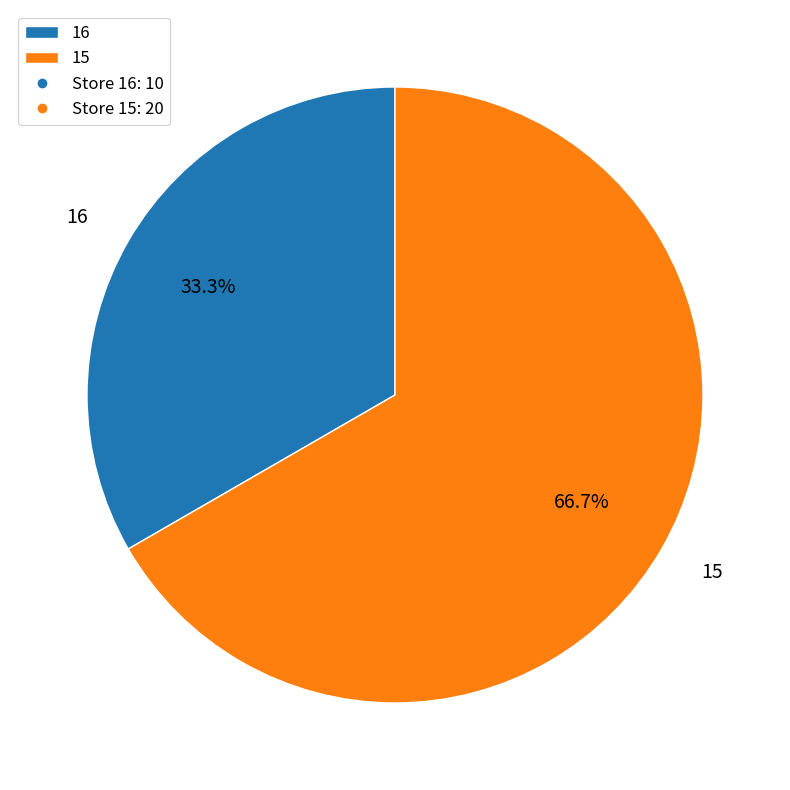

Is 15 the majority of the pie?

Yes